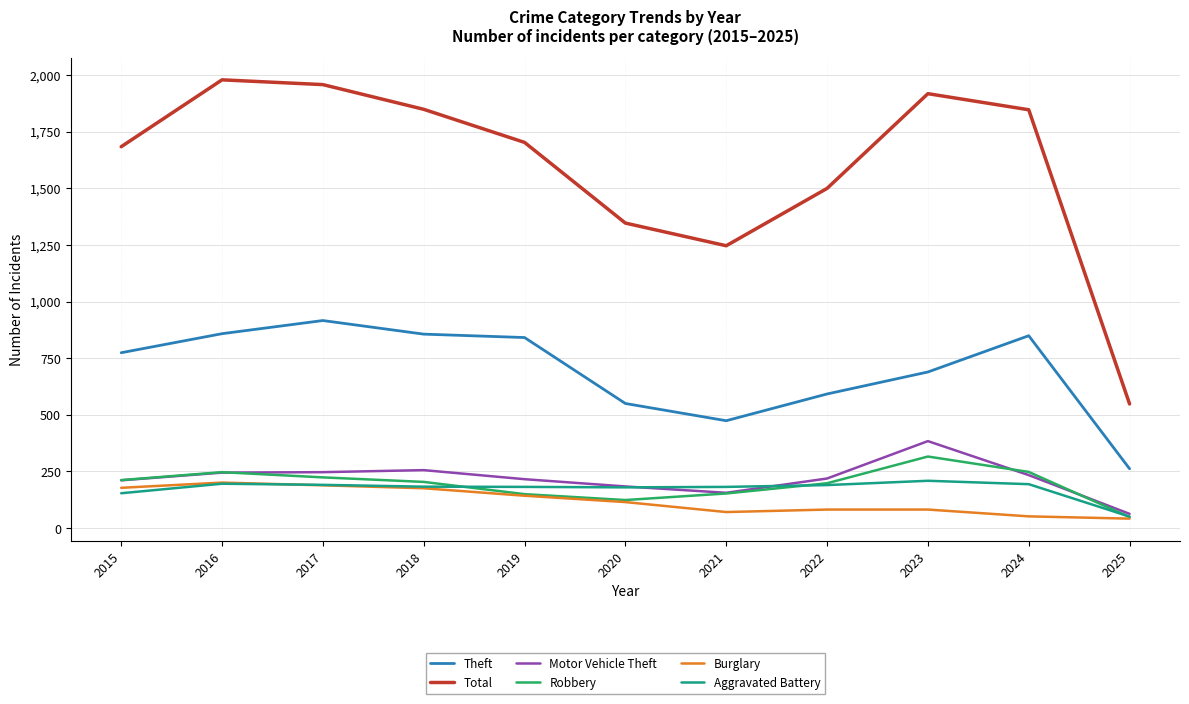

What is the difference between the second highest and second lowest values in the Theft series?

384